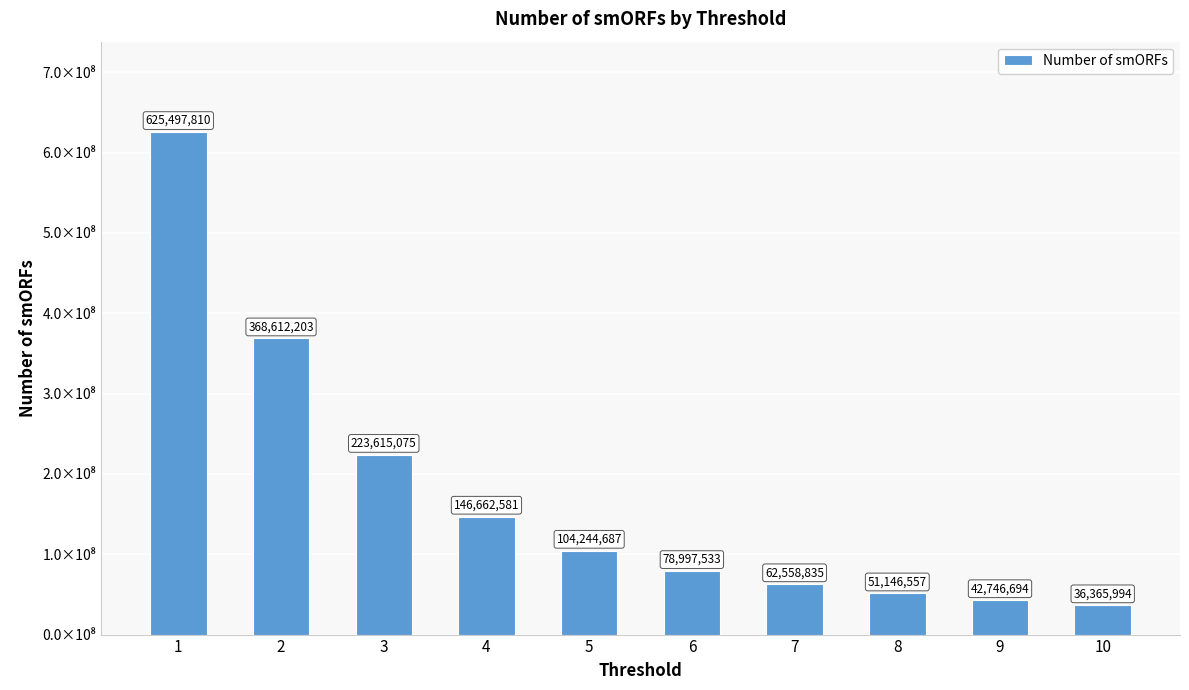

Are the bars horizontal?

No